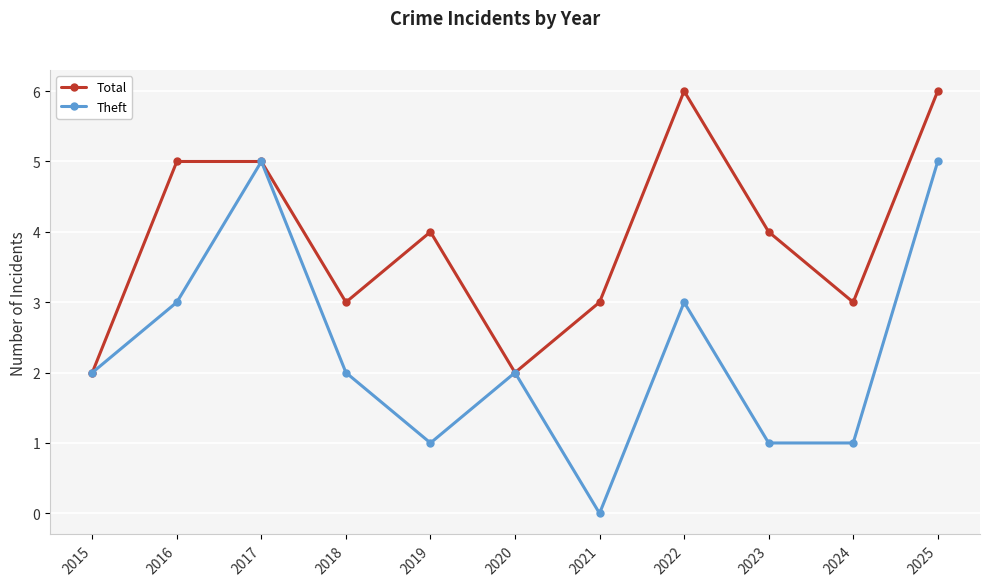

Which category has the lowest value across all series?

2021